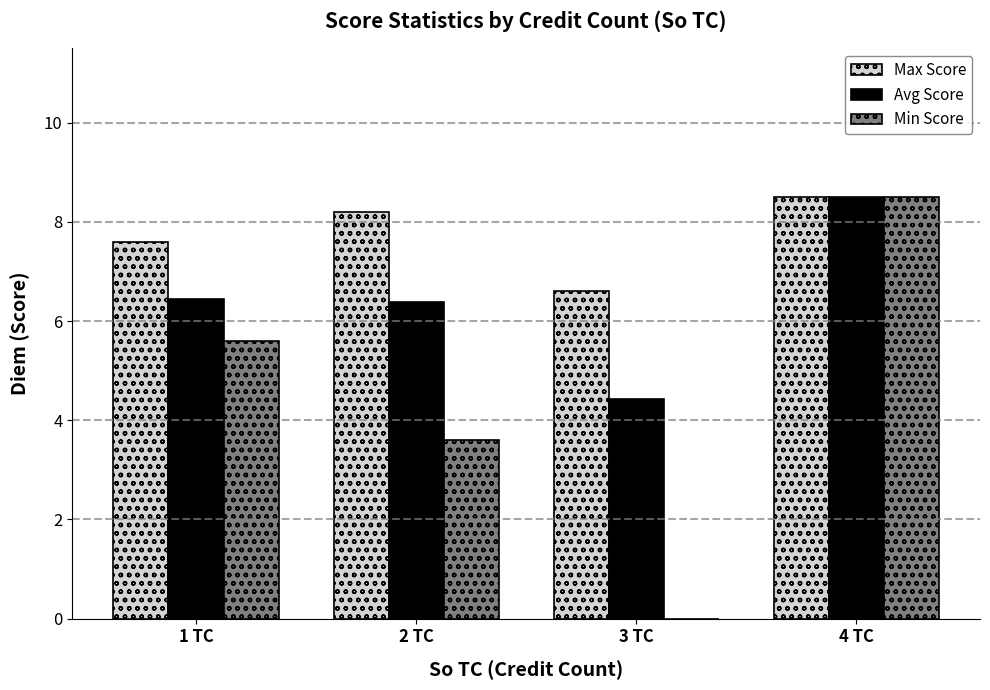

What is the maximum value for Min Score?

8.5